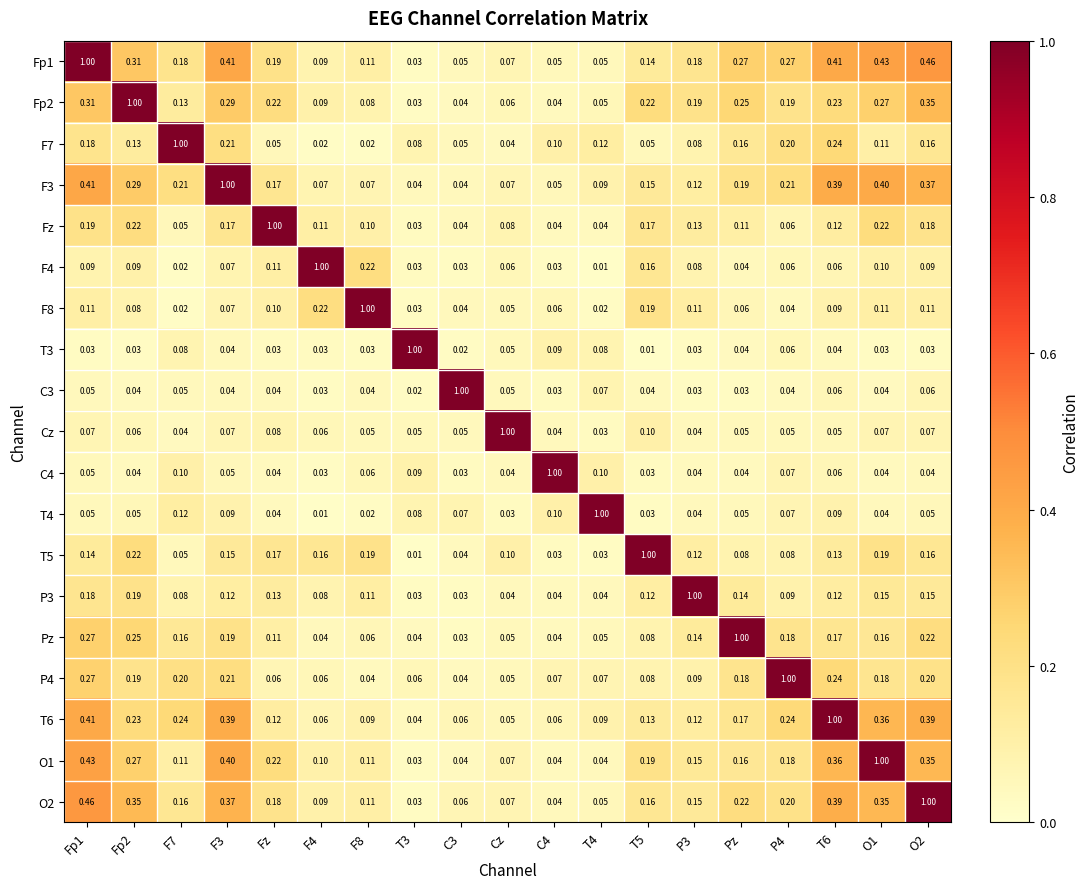

Is the value of Fp2 at C4 greater than the value of Pz at T6?

No